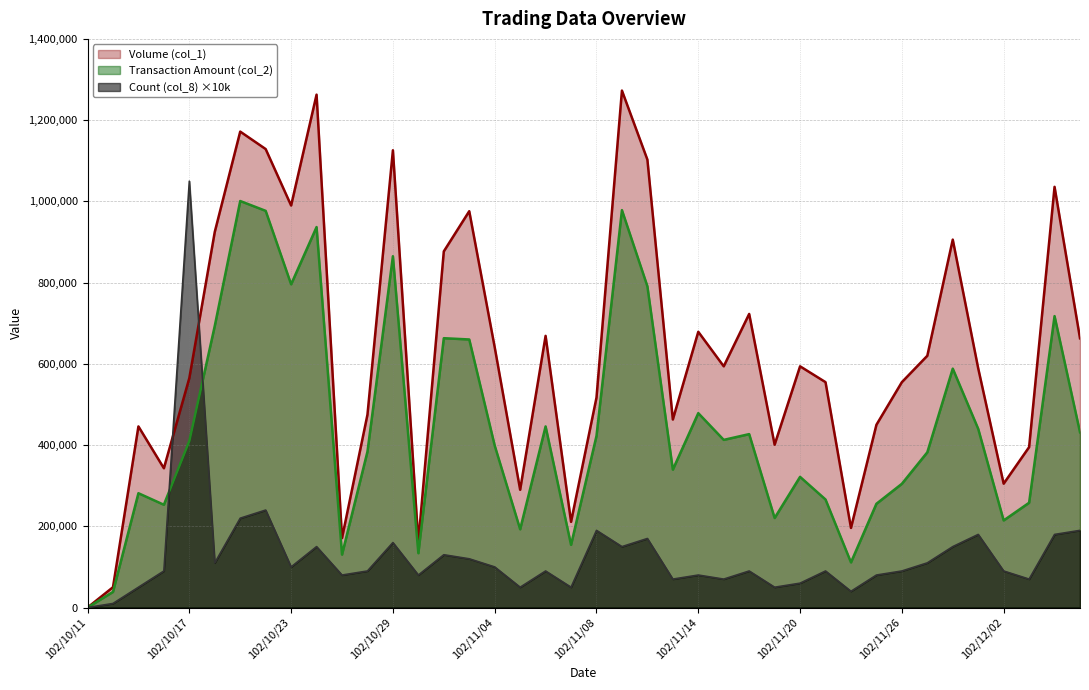

What are all the series names shown in the legend?

Volume (col_1), Transaction Amount (col_2), Count (col_8) ×10k